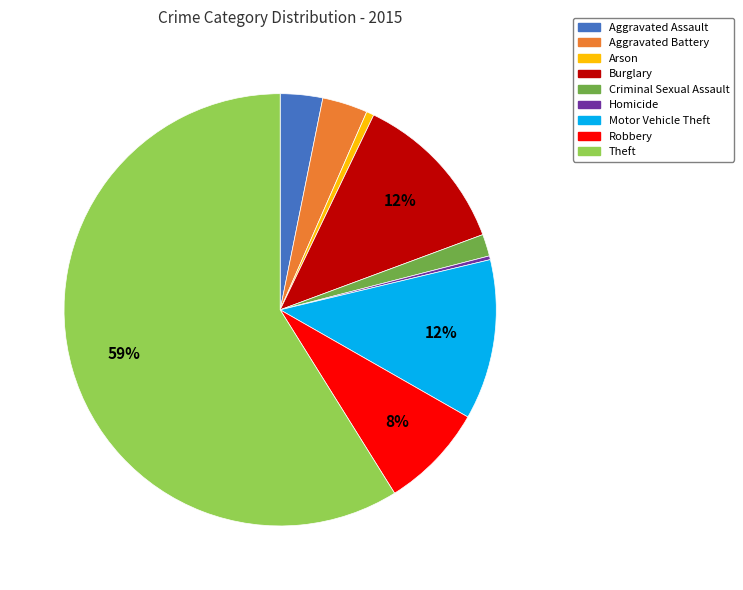

Does any single category account for the majority?

Yes